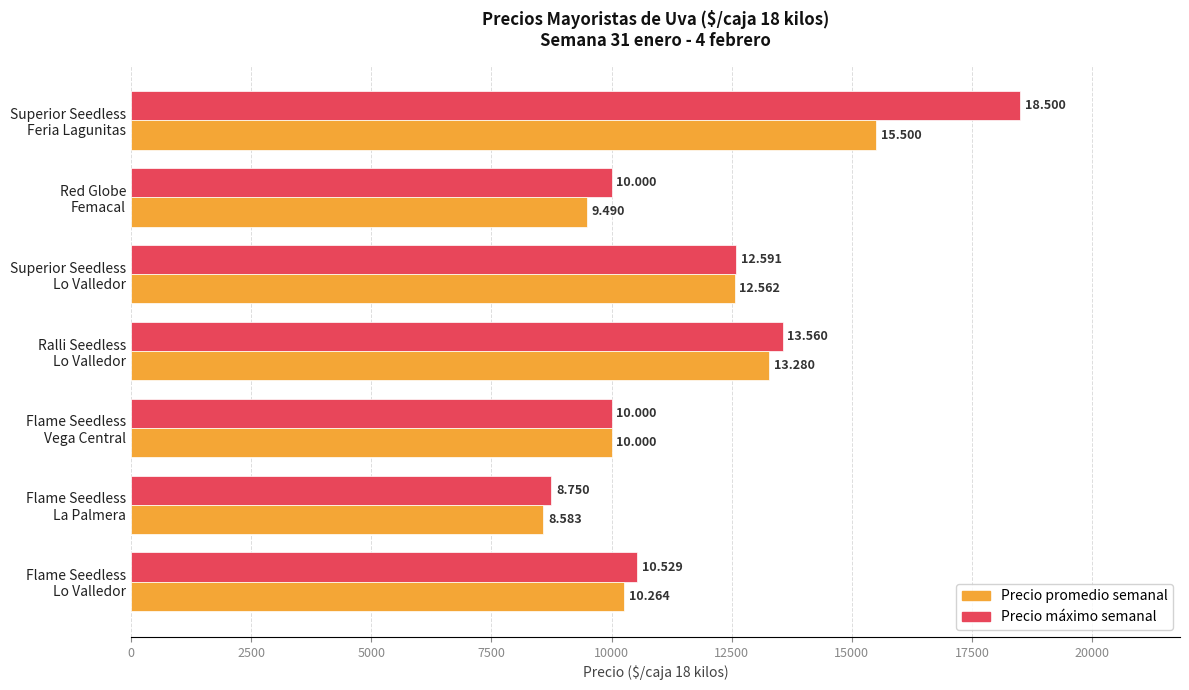

What are all the series names shown in the legend?

Precio promedio semanal, Precio máximo semanal